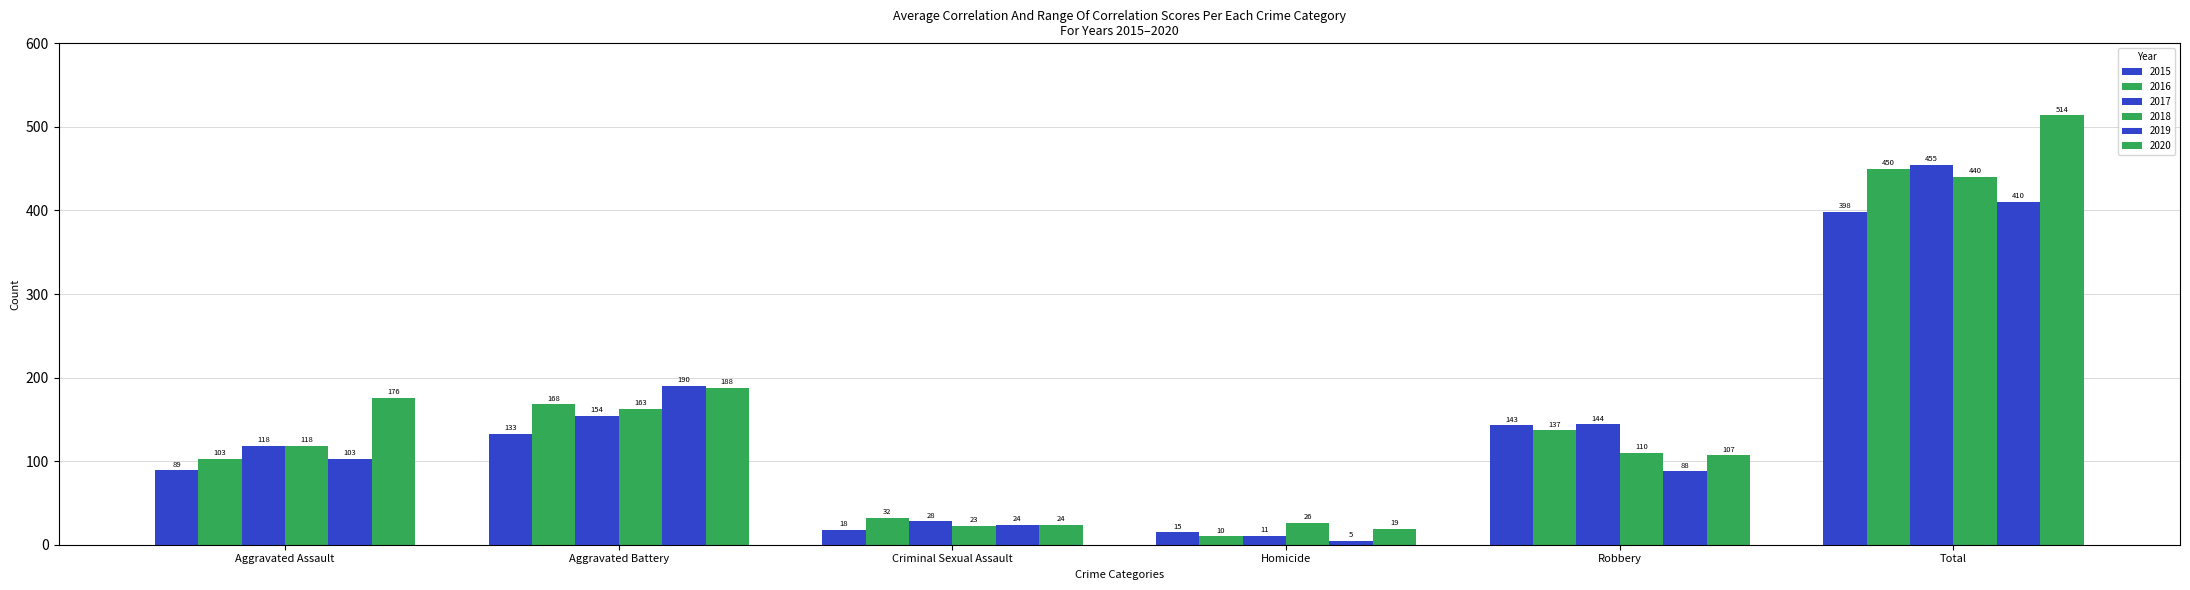

At Robbery, list the series in order from largest to smallest.

2017, 2015, 2016, 2018, 2020, 2019